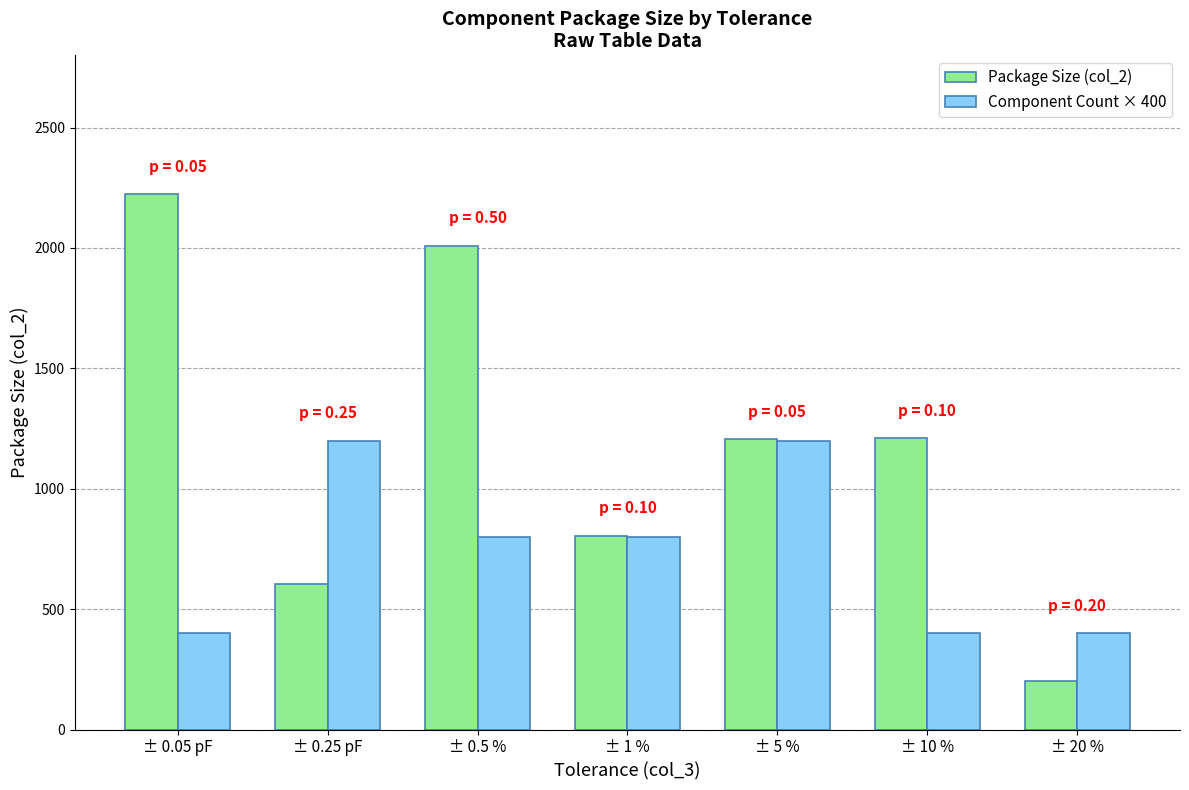

Between ± 10 % and ± 20 %, which series saw the biggest shift?

Package Size (col_2)